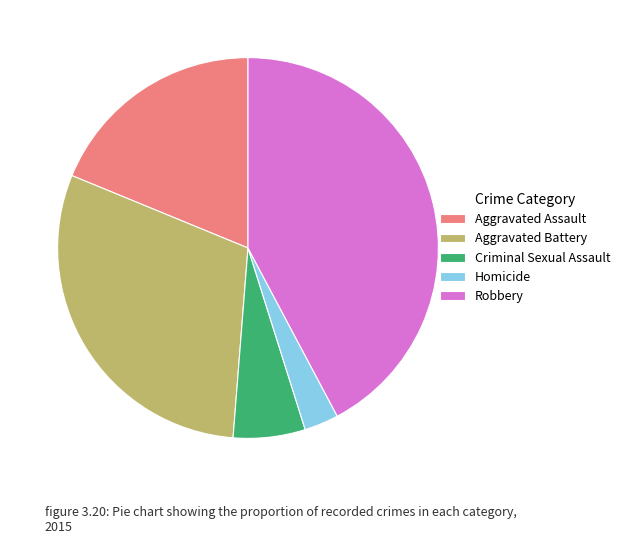

What is the ratio of the value at Aggravated Battery to the value at Aggravated Assault?

1.6